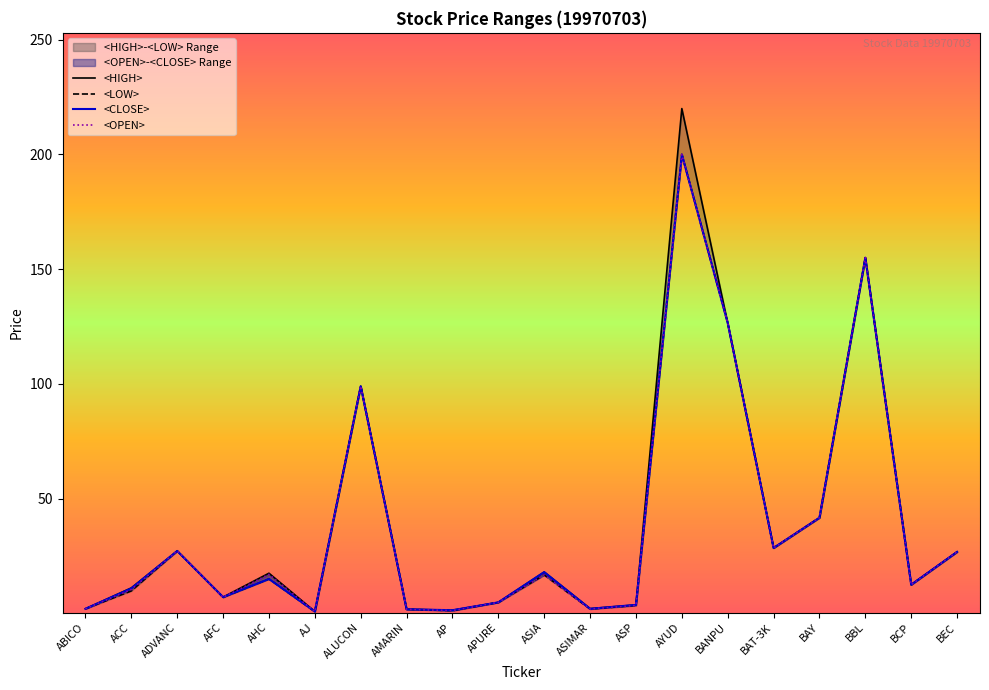

At which category is the sum across all series the highest?

AYUD